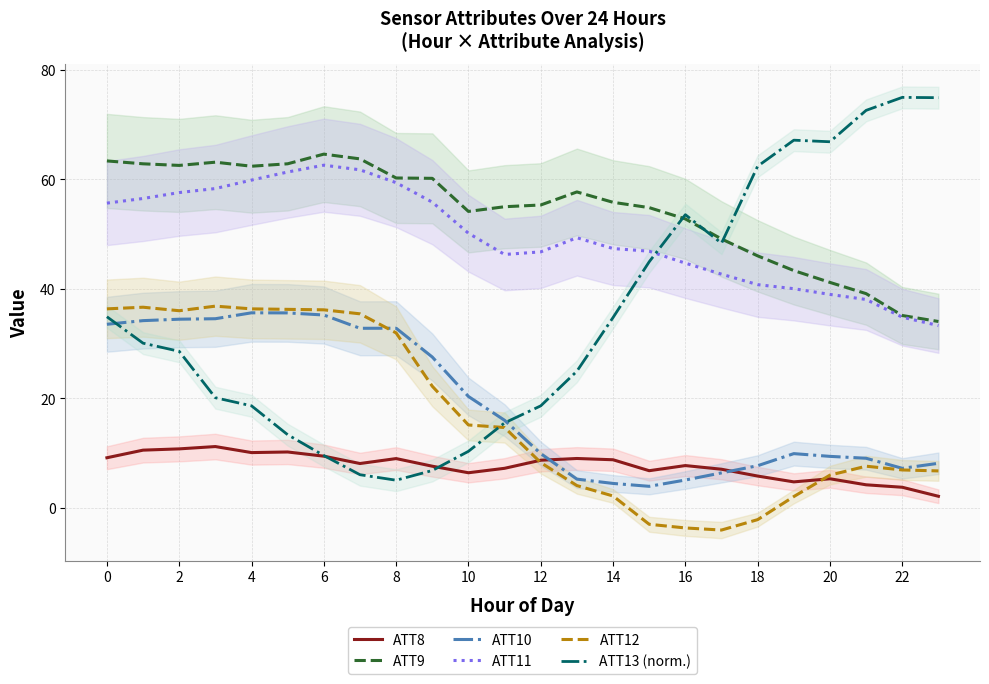

True or false: ATT10 has more than 2 interior local peaks.

True